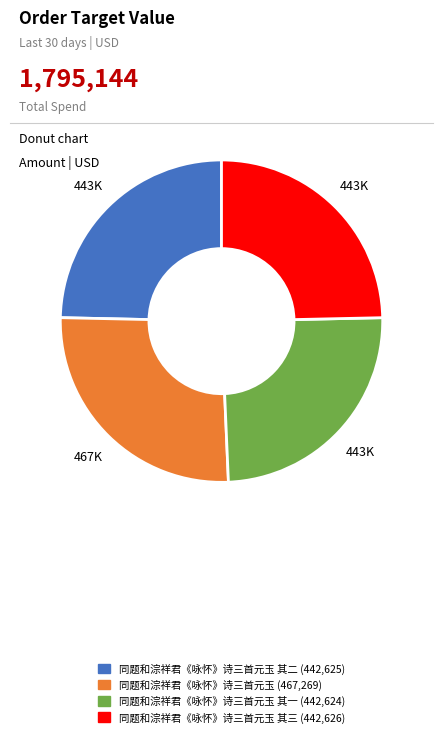

Is there any slice that represents more than half of the pie?

No